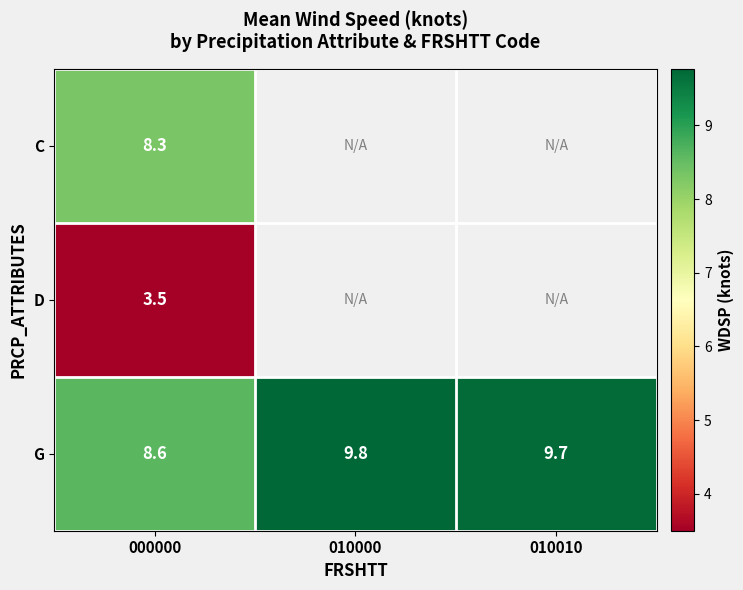

True or false: G has a value of 14.5 at 010010.

False